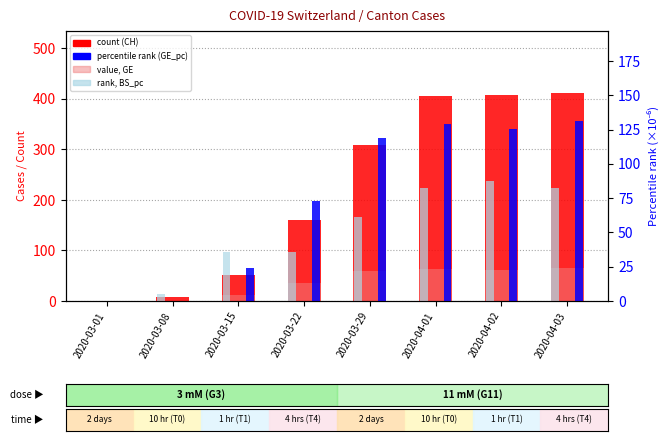

At how many categories does at least one series exceed 8?

6